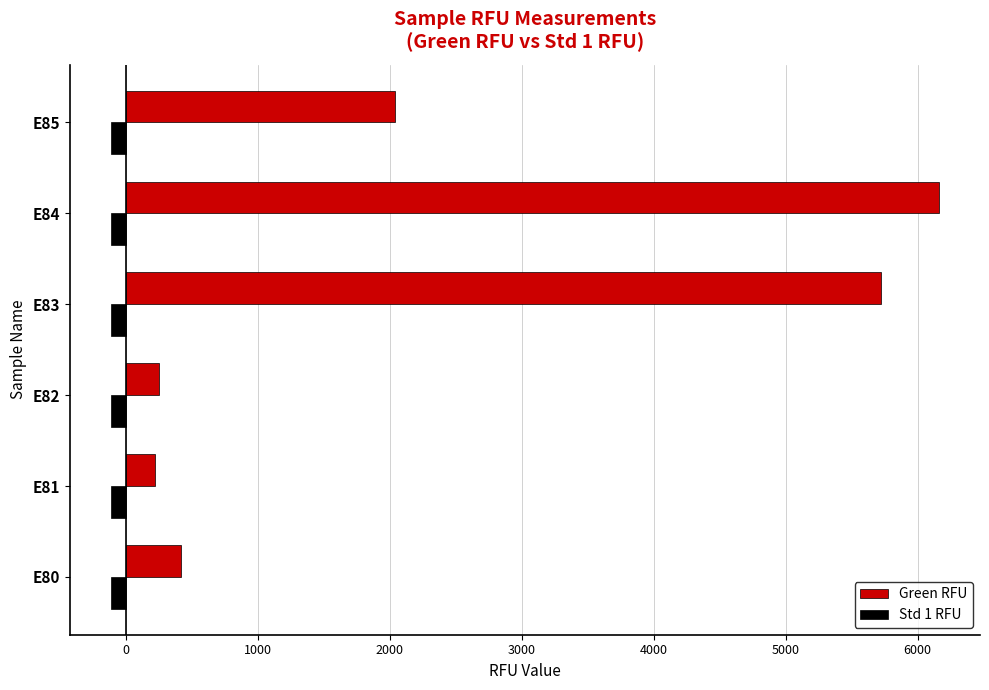

What is the greatest value displayed?

6160.1